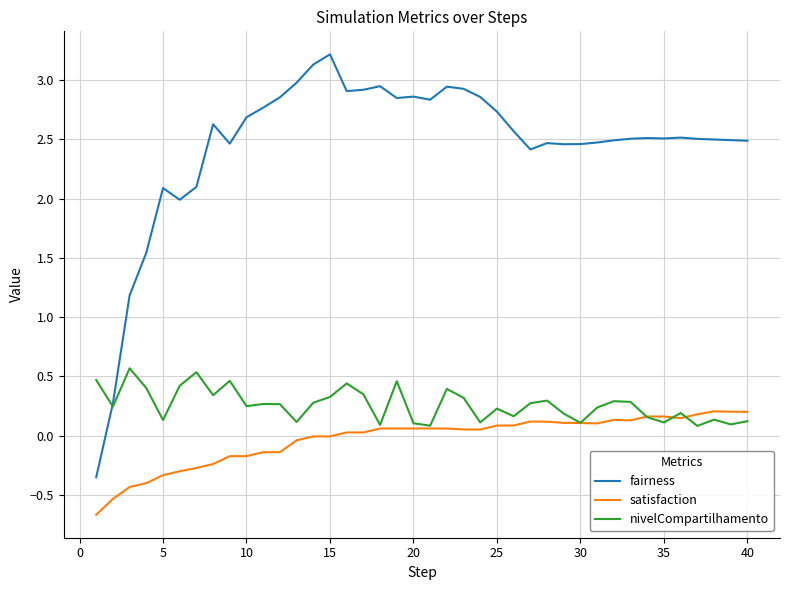

What is the highest value of the nivelCompartilhamento series?

0.6